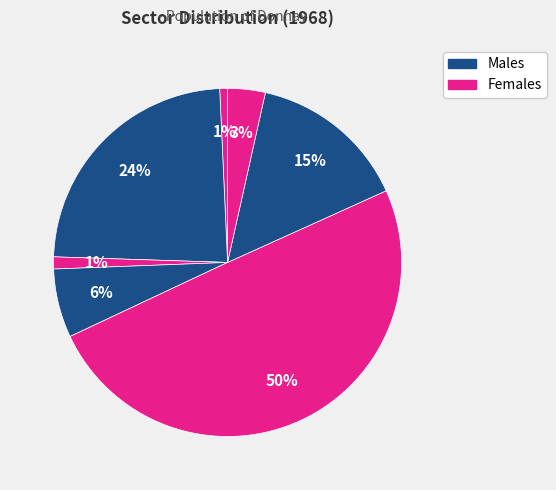

How many slices are in this pie chart?

7